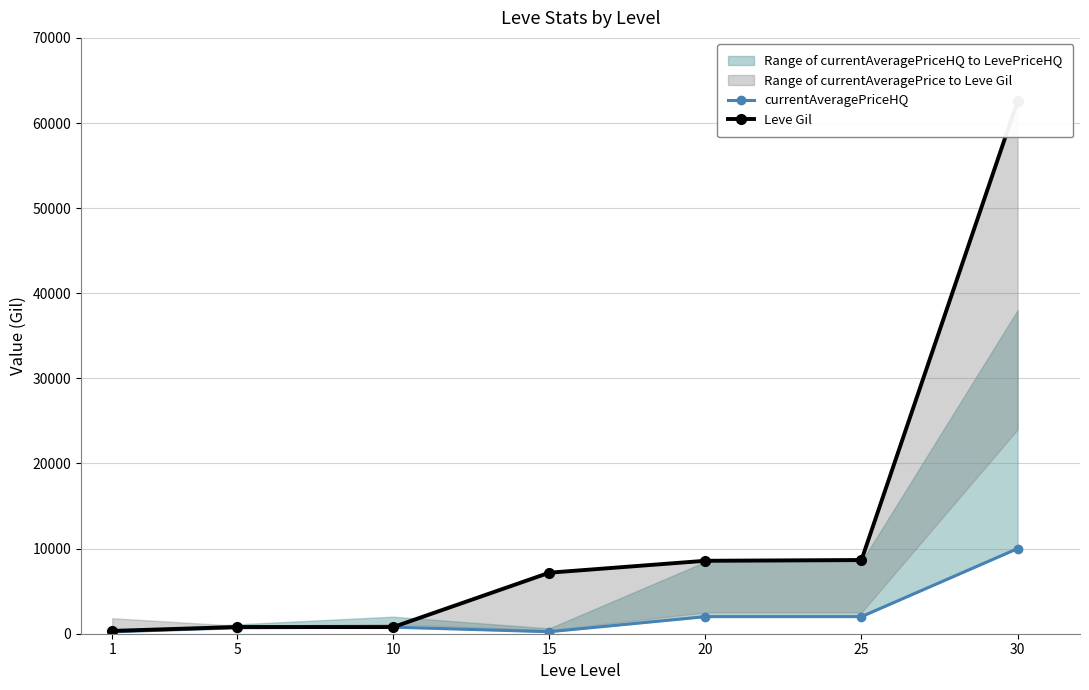

Where is the first local minimum for Leve Gil?

10